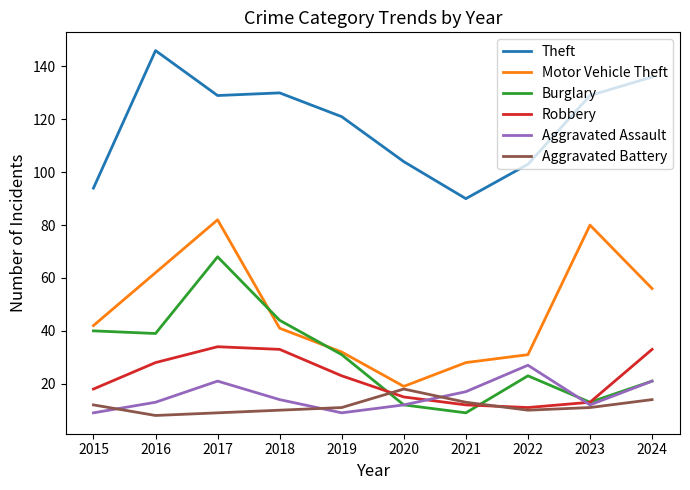

Where does the Theft series first go above 129?

2016